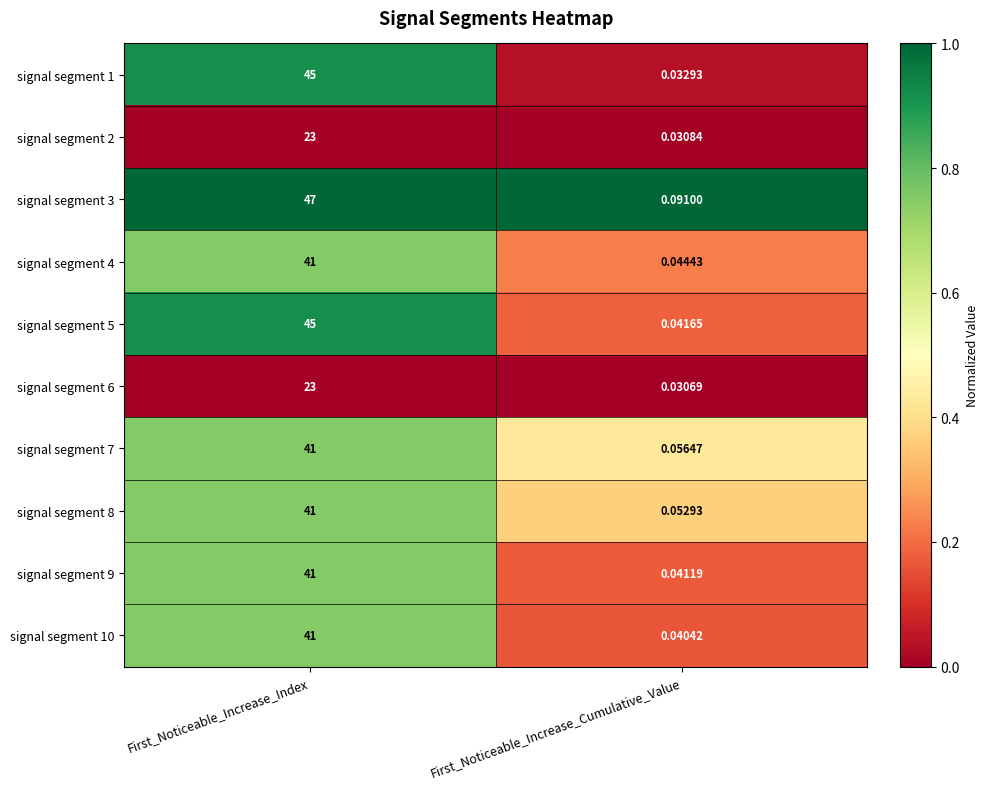

Rank the categories by signal segment 8 value from highest to lowest.

First_Noticeable_Increase_Index, First_Noticeable_Increase_Cumulative_Value